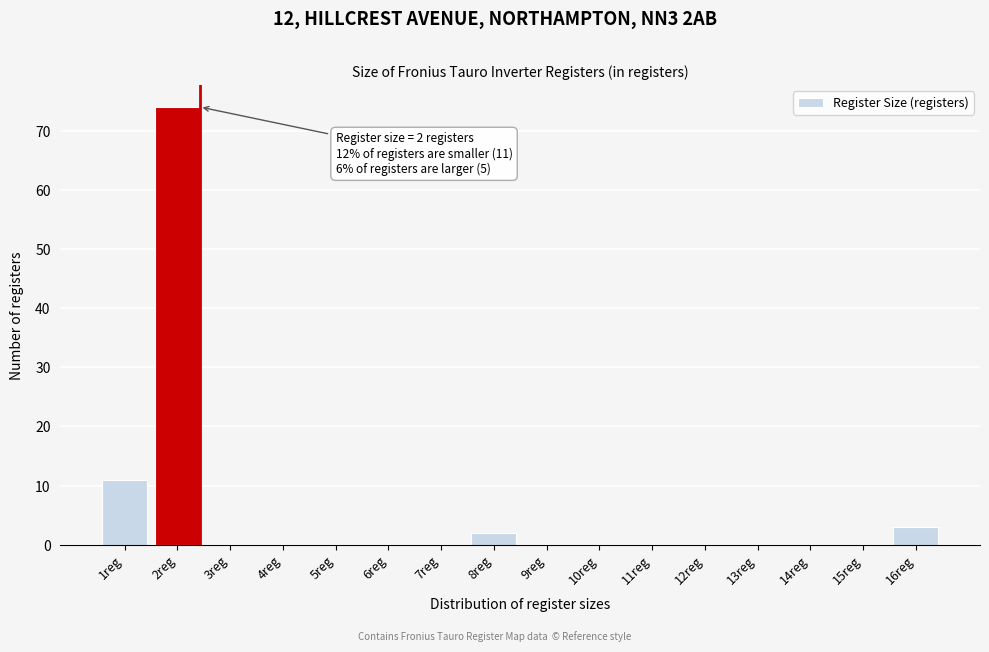

Reading left to right, transcribe all the data shown in this chart.

1reg=11	2reg=74	3reg=0	4reg=0	5reg=0	6reg=0	7reg=0	8reg=2	9reg=0	10reg=0	11reg=0	12reg=0	13reg=0	14reg=0	15reg=0	16reg=3